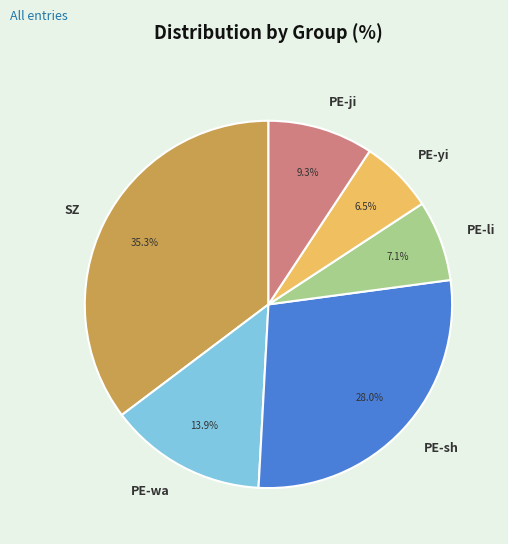

Rank the categories by value from highest to lowest.

SZ, PE-sh, PE-wa, PE-ji, PE-li, PE-yi